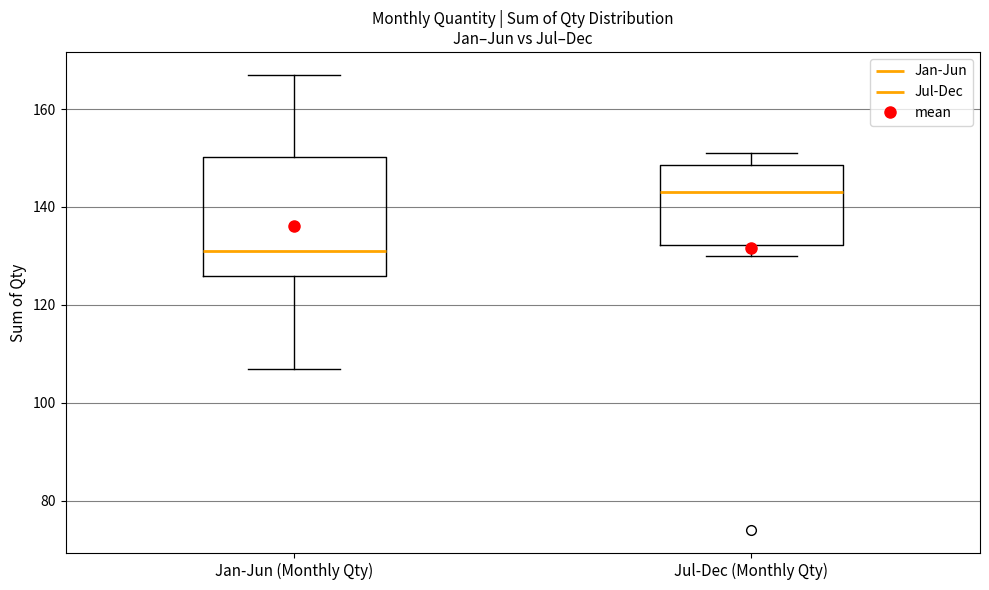

Reading left to right, transcribe this box plot: for each box, give where its median line is, the range the box spans, and where its two whiskers end, as read against the y-axis. The values are not printed on the chart, so give them approximately, as read against the axis.

Jan-Jun (Monthly Qty): median 132, box 126 to 150, whiskers 108 to 168
Jul-Dec (Monthly Qty): median 144, box 132 to 148, whiskers 130 to 152